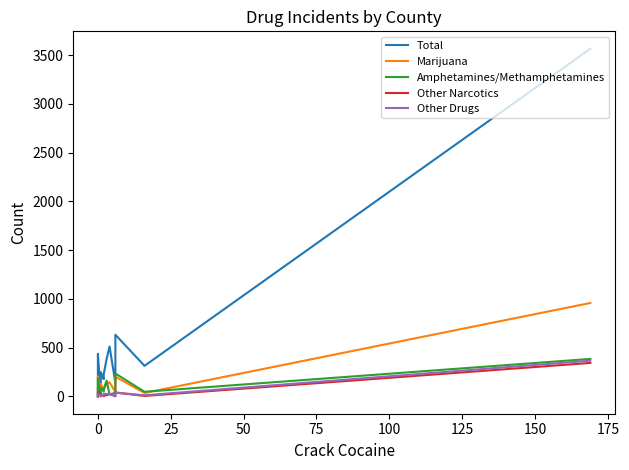

Is it true that Marijuana equals 190 at 35?

False